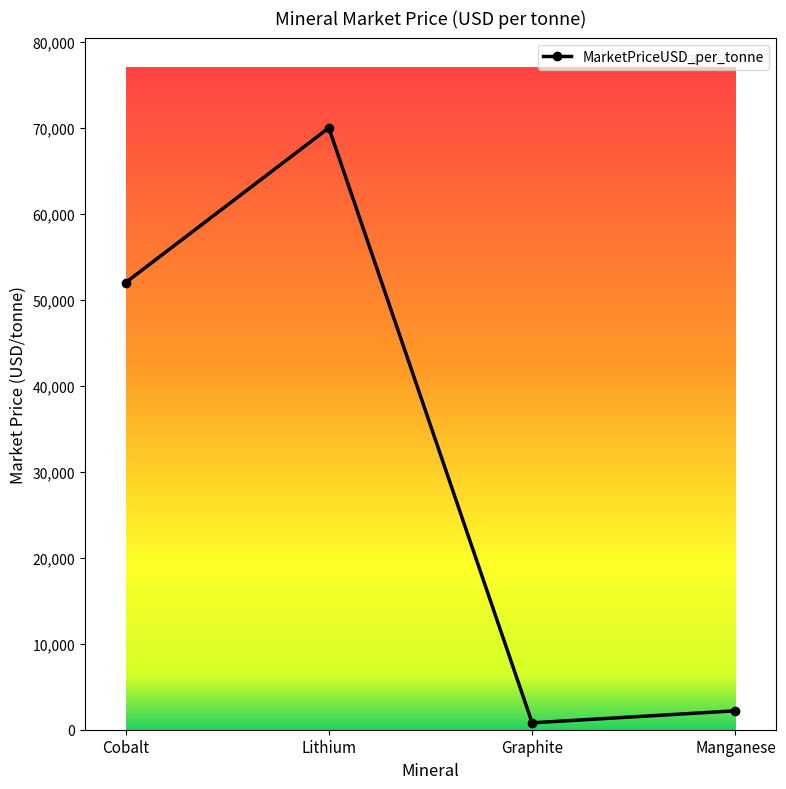

What is the value of the 2nd point from the left?

70000